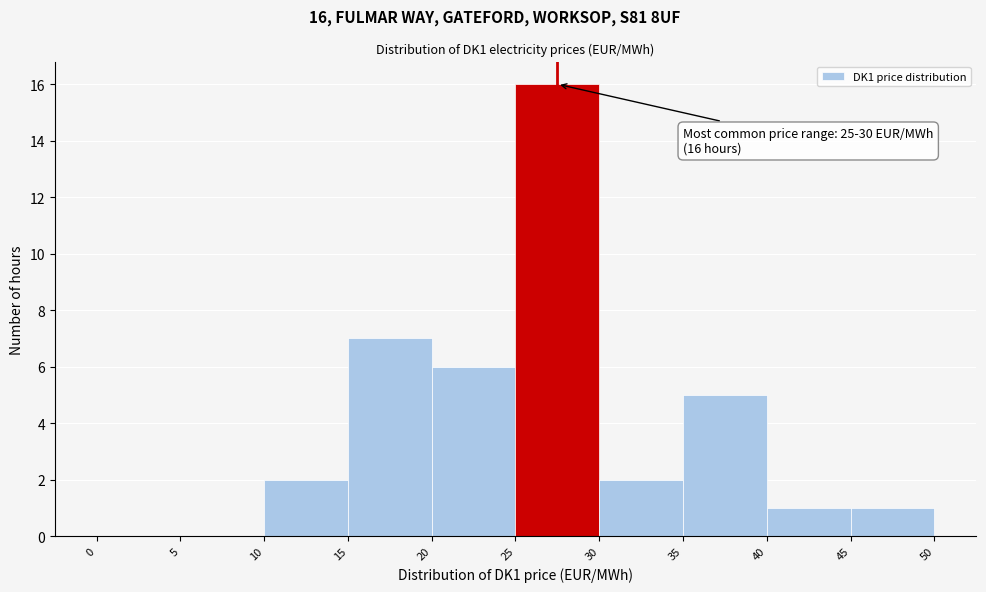

Which range on the x-axis has the tallest bar?

25 to 30